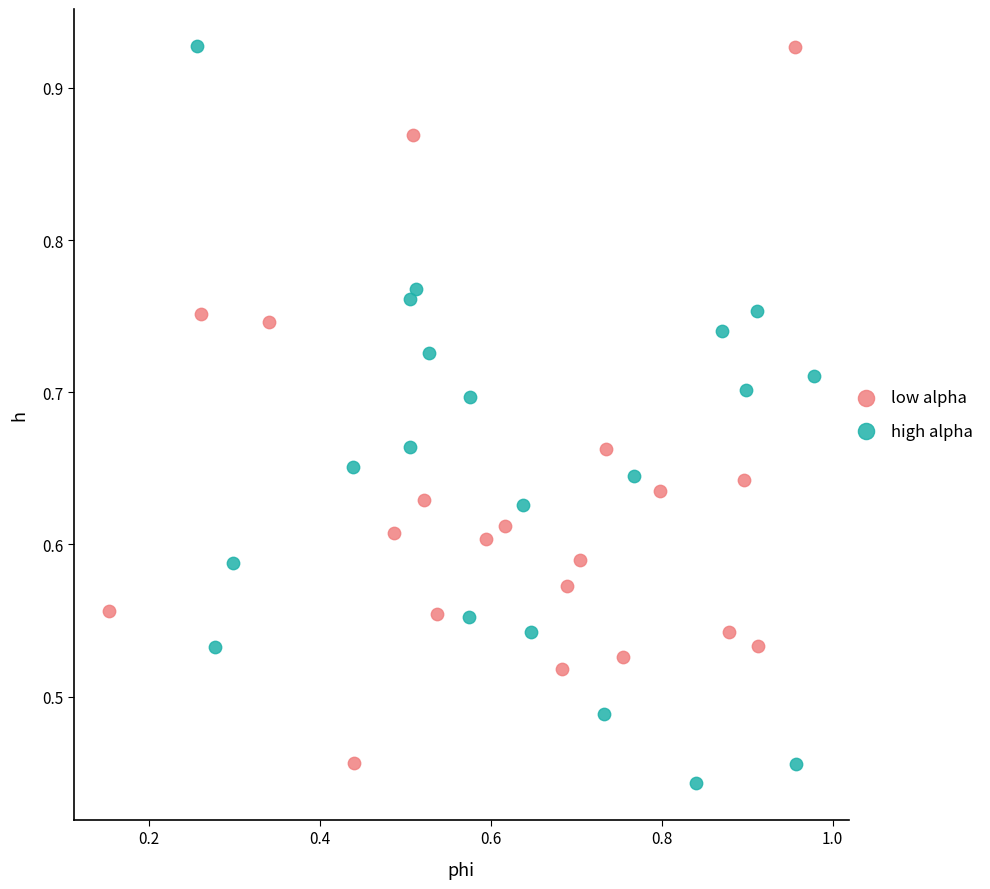

What are all the series names shown in the legend?

low alpha, high alpha